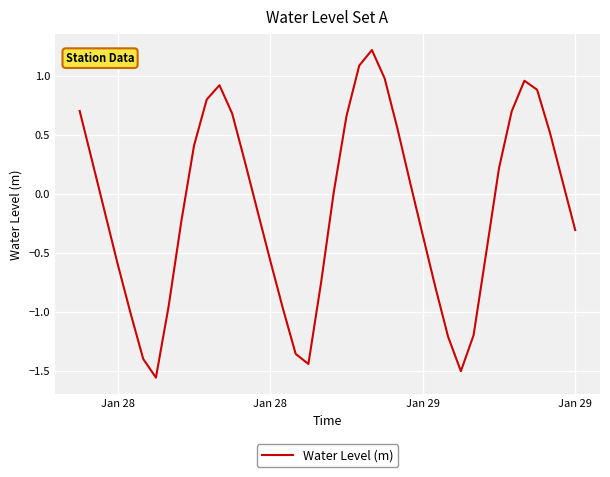

What is the difference between the maximum and minimum values?

2.8